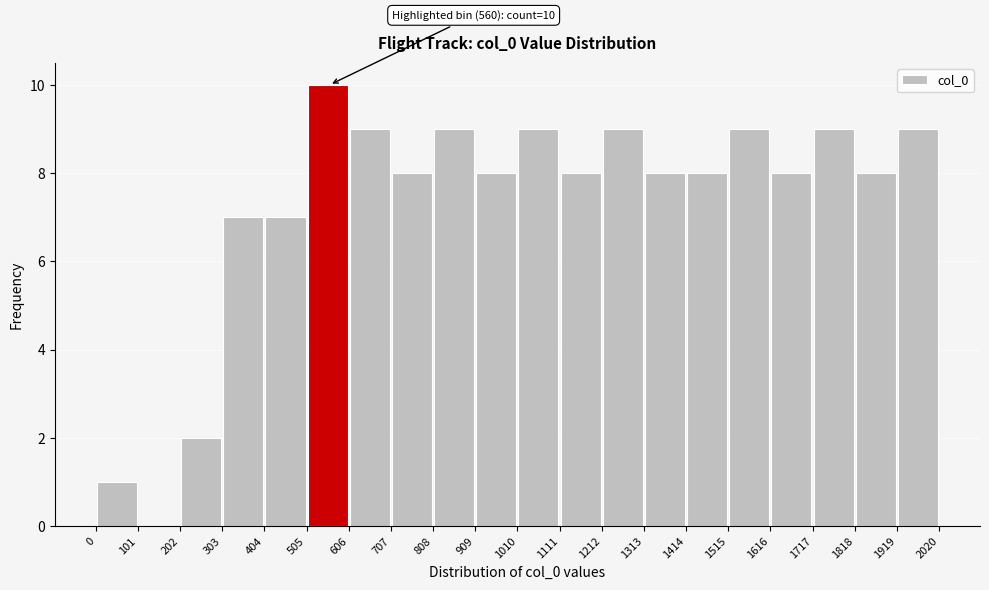

Which range on the x-axis has the tallest bar?

505 to 606